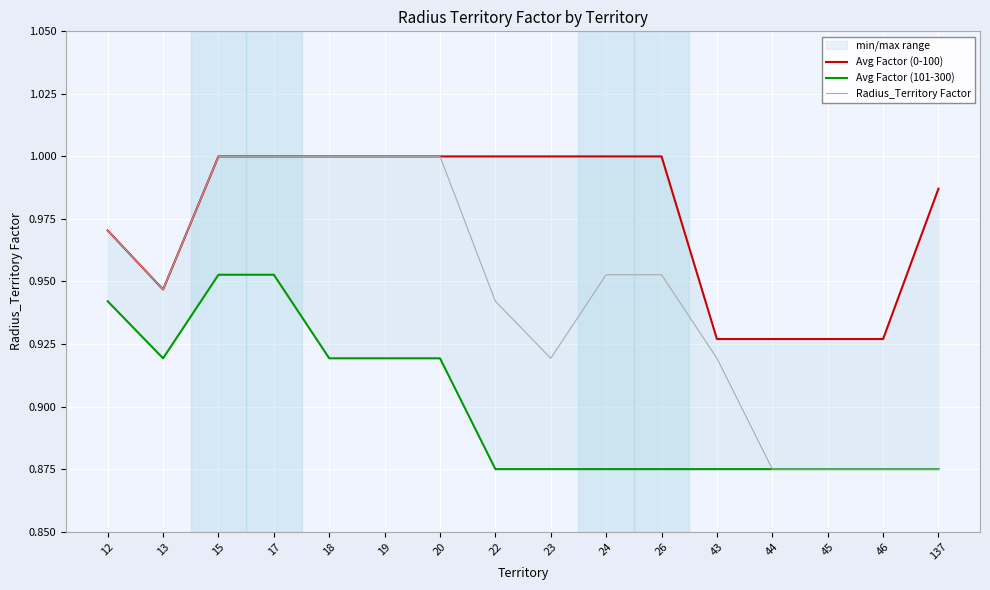

True or false: Avg Factor (101-300) has more than 2 interior local peaks.

False